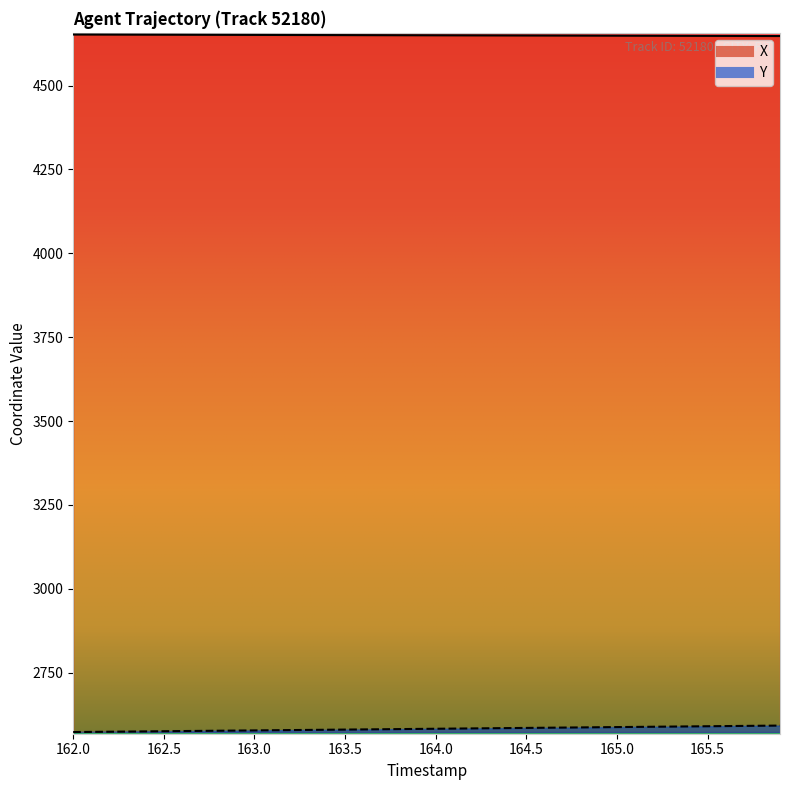

True or false: X and Y intersect in this chart.

False